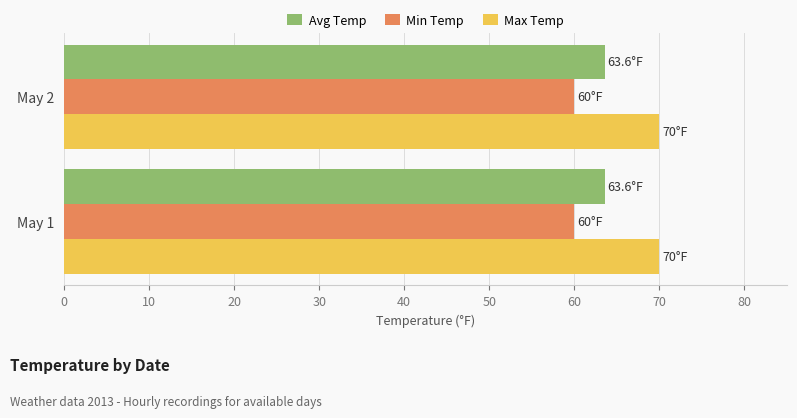

What is the sum of the Avg Temp values at May 1 and May 2?

127.2